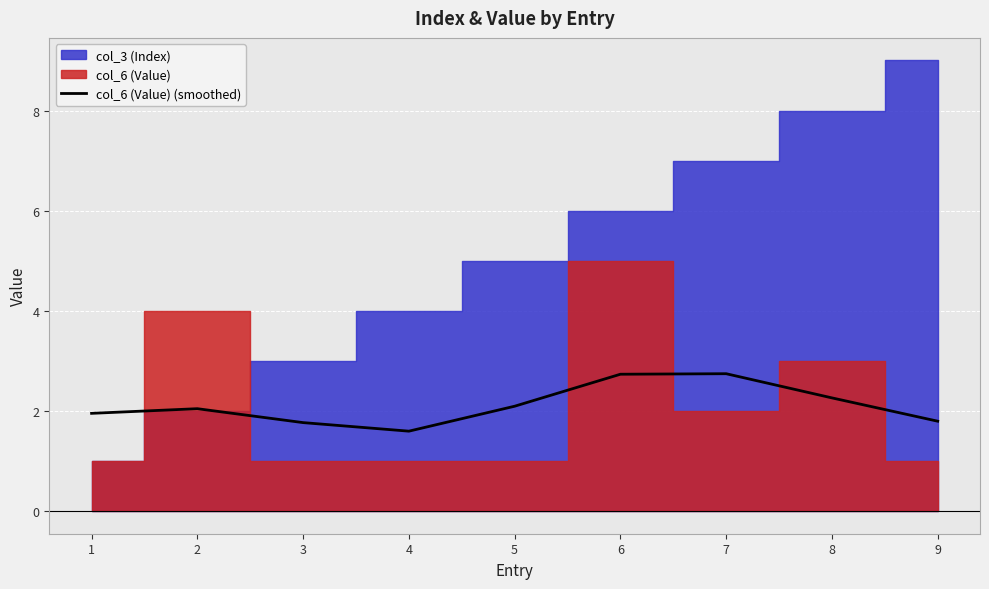

Is it true that the value at 8 is 2.3?

True